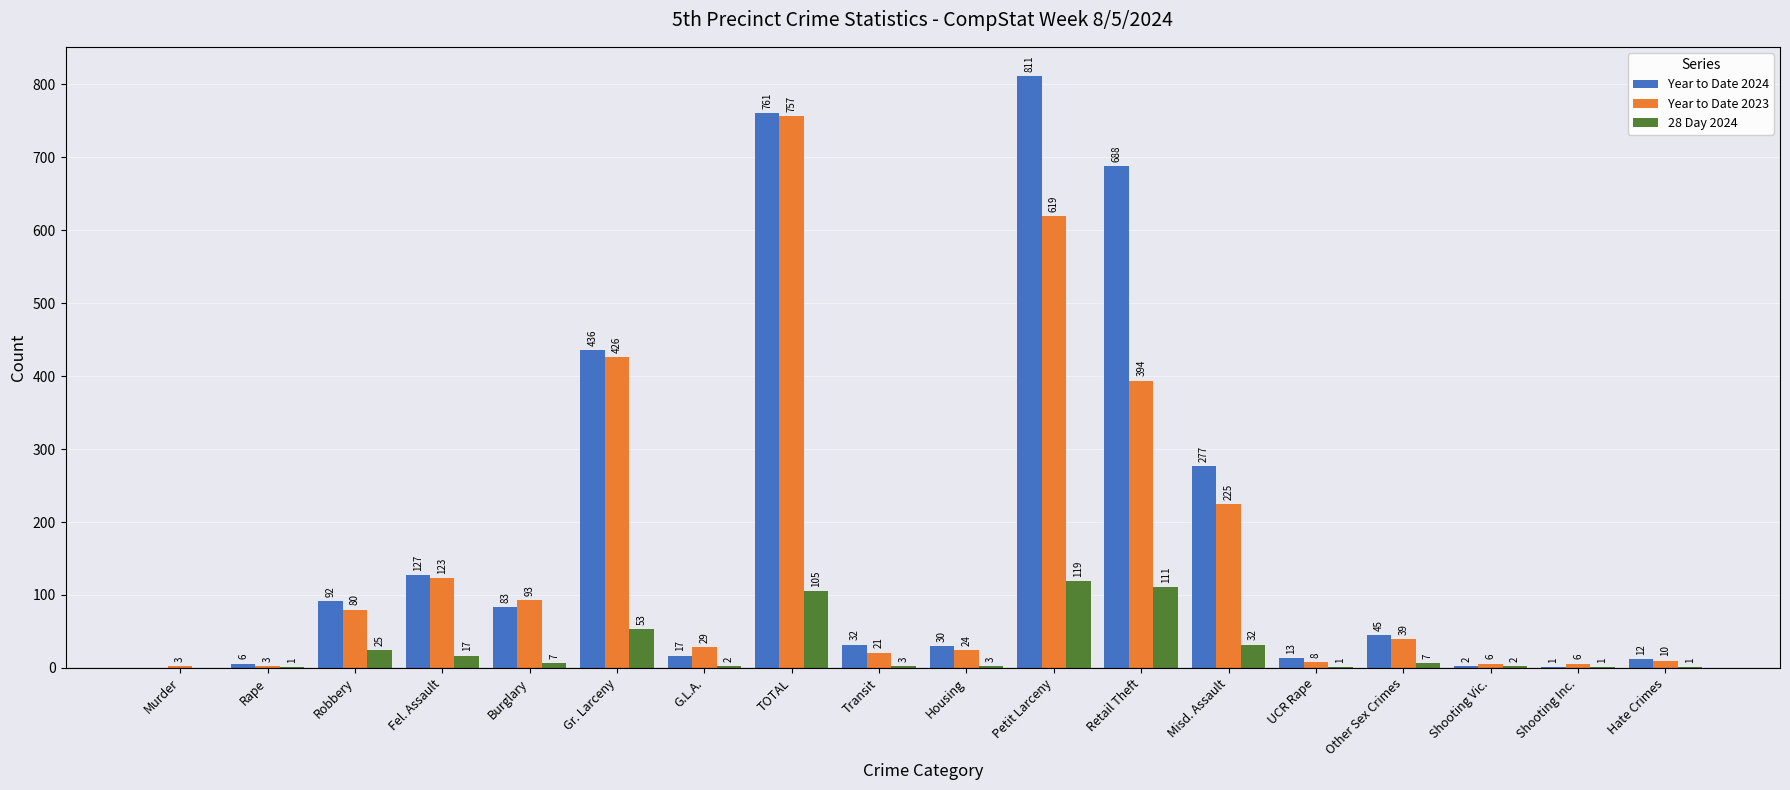

True or false: Year to Date 2024 has a value of 1087 at TOTAL.

False